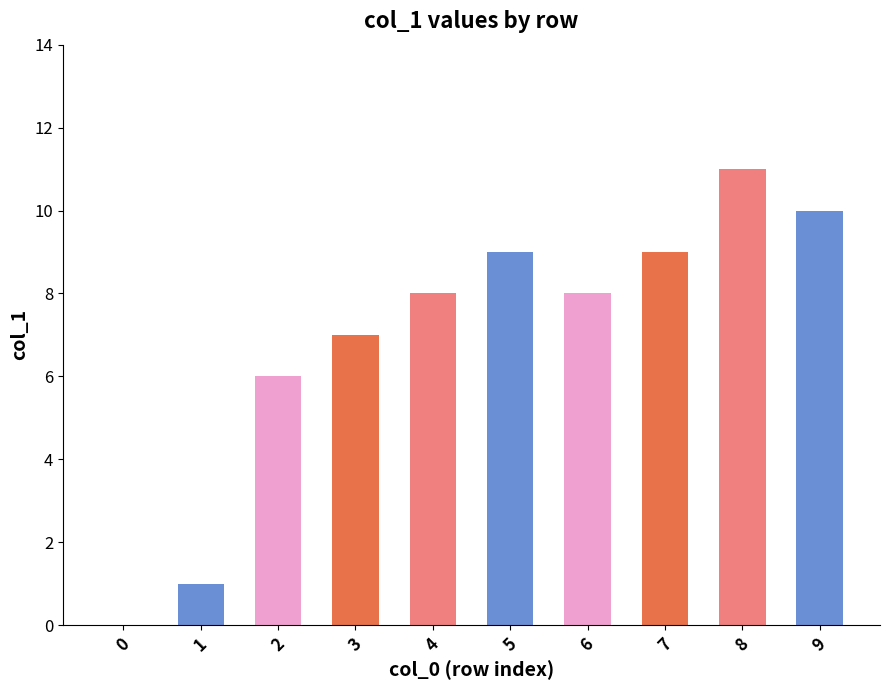

Rank the categories by value from highest to lowest.

11, 10, 9, 9, 8, 8, 7, 6, 1, 0